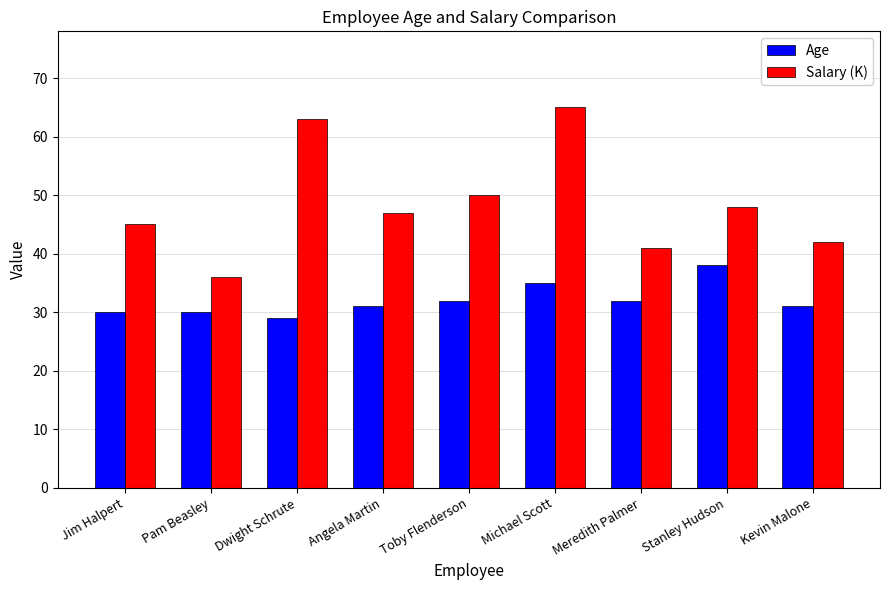

Reading left to right, transcribe all the data shown in this chart.

Age: Jim Halpert=30	Pam Beasley=30	Dwight Schrute=29	Angela Martin=31	Toby Flenderson=32	Michael Scott=35	Meredith Palmer=32	Stanley Hudson=38	Kevin Malone=31
Salary (K): Jim Halpert=45	Pam Beasley=36	Dwight Schrute=63	Angela Martin=47	Toby Flenderson=50	Michael Scott=65	Meredith Palmer=41	Stanley Hudson=48	Kevin Malone=42